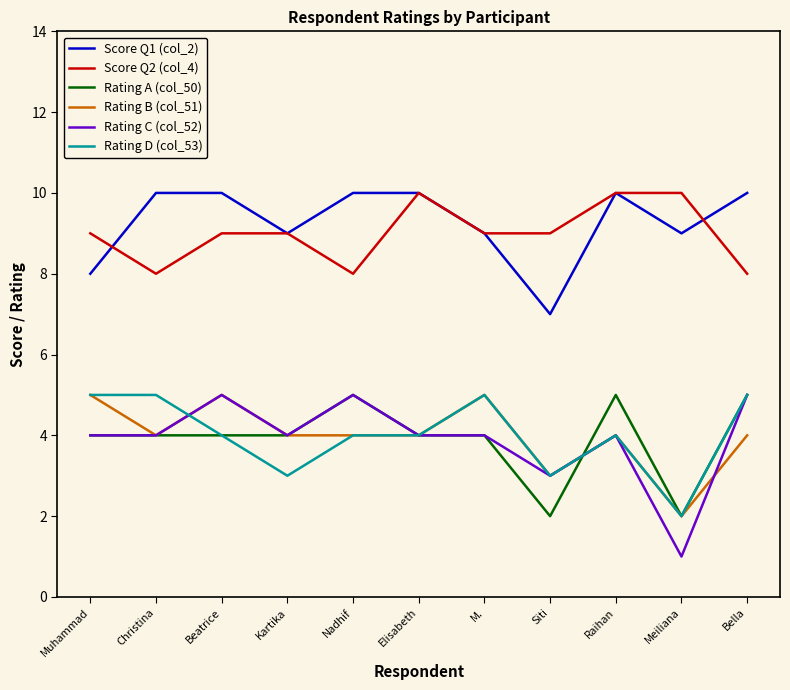

Is it true that Rating B (col_51) equals 3 at Elisabeth?

False